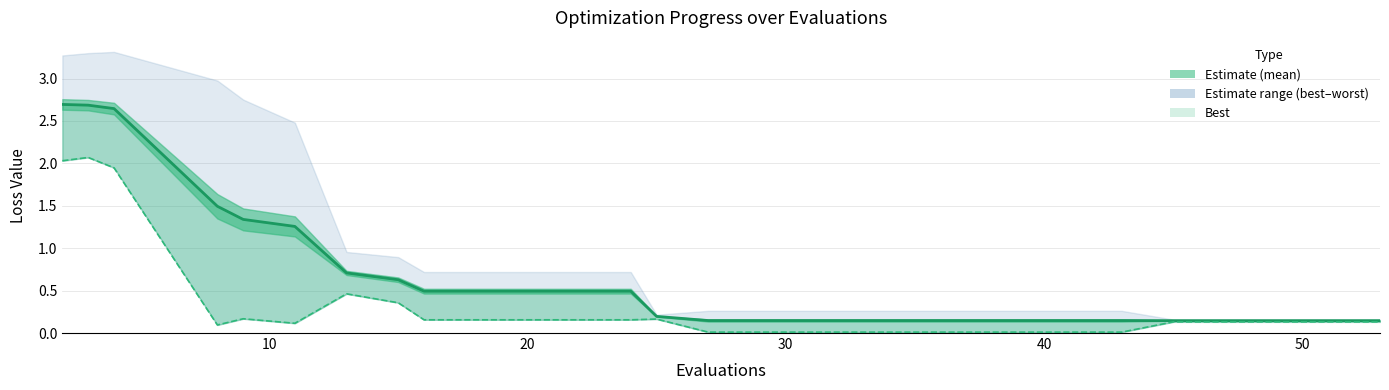

What is the average value of the best series?

0.4